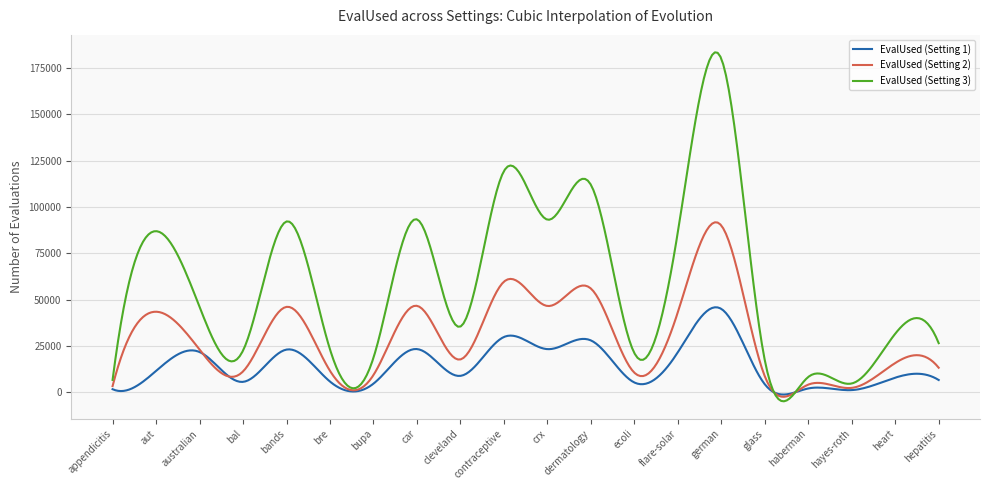

True or false: EvalUsed (Setting 2) and EvalUsed (Setting 1) cross at least once.

True